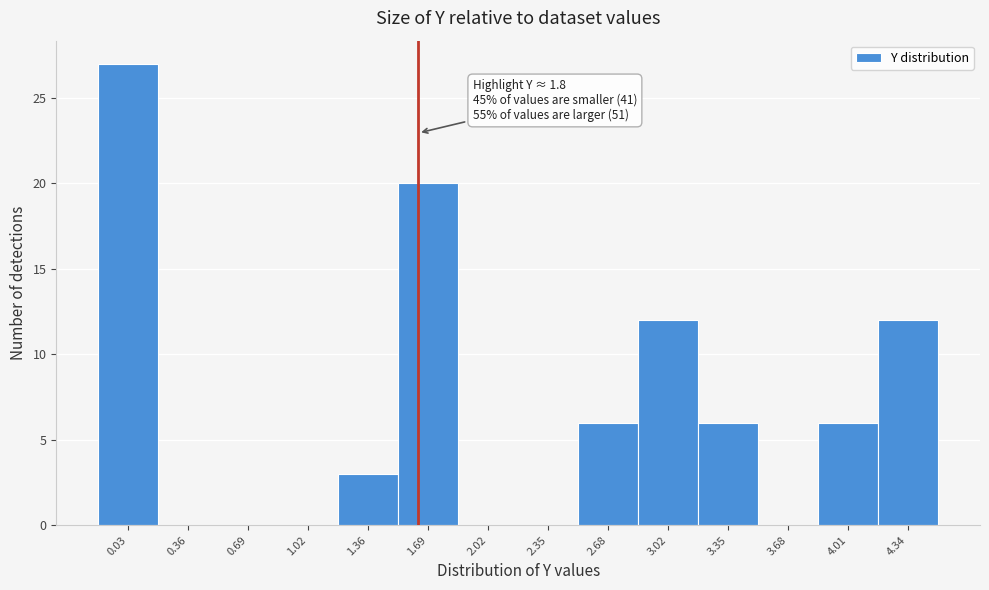

Reading left to right, list all the values displayed in this chart.

0.03=27	0.36=0	0.69=0	1.02=0	1.36=3	1.69=20	2.02=0	2.35=0	2.68=6	3.02=12	3.35=6	3.68=0	4.01=6	4.34=12